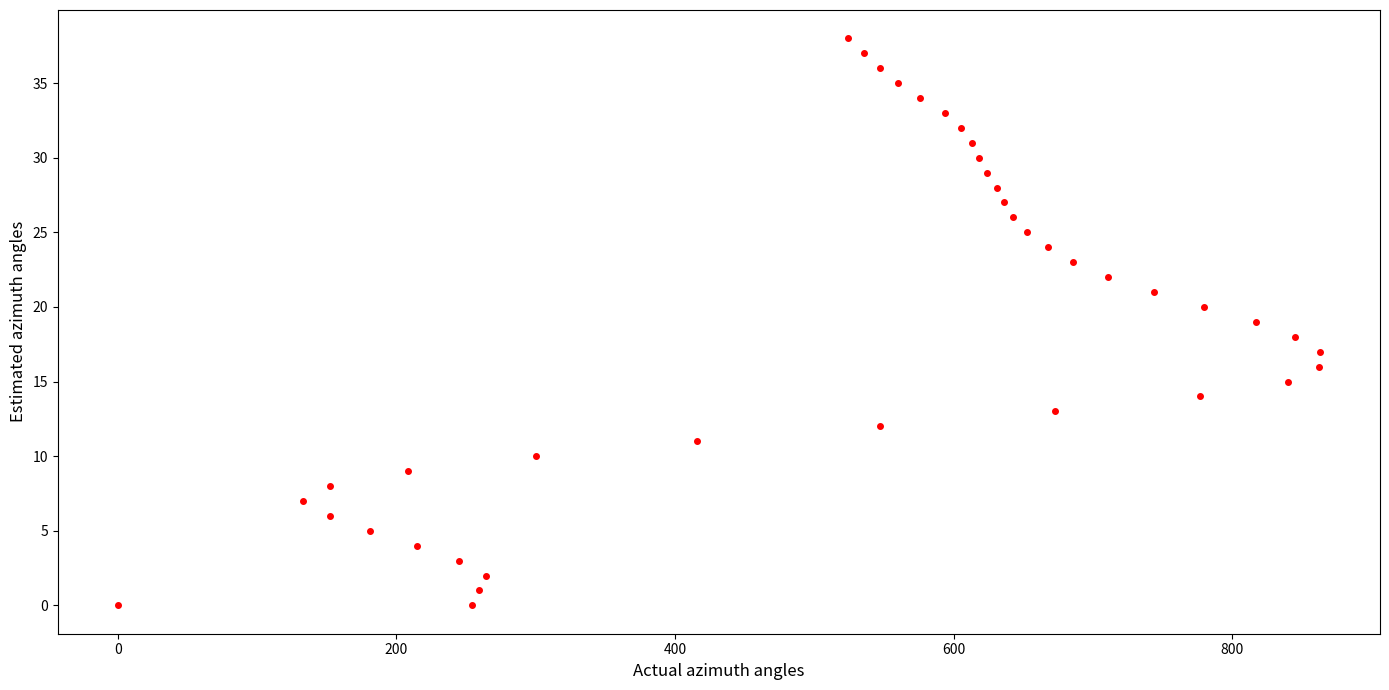

What is the range of Y values (max minus min)?

38